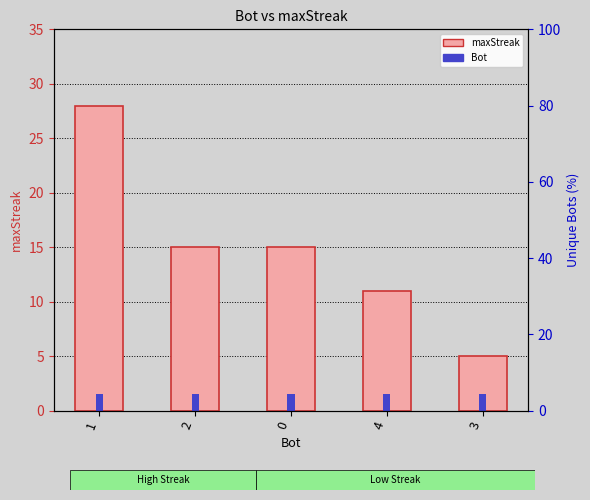

Between 1 and 4, which is larger?

1